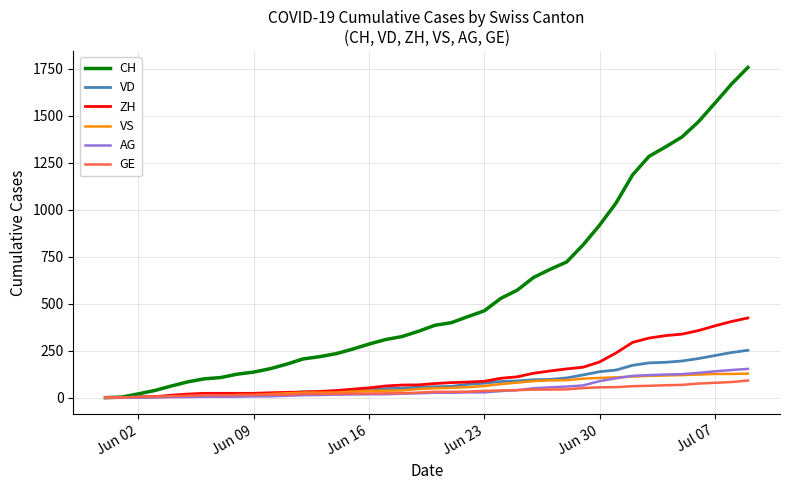

What is the maximum value shown in the chart?

1757